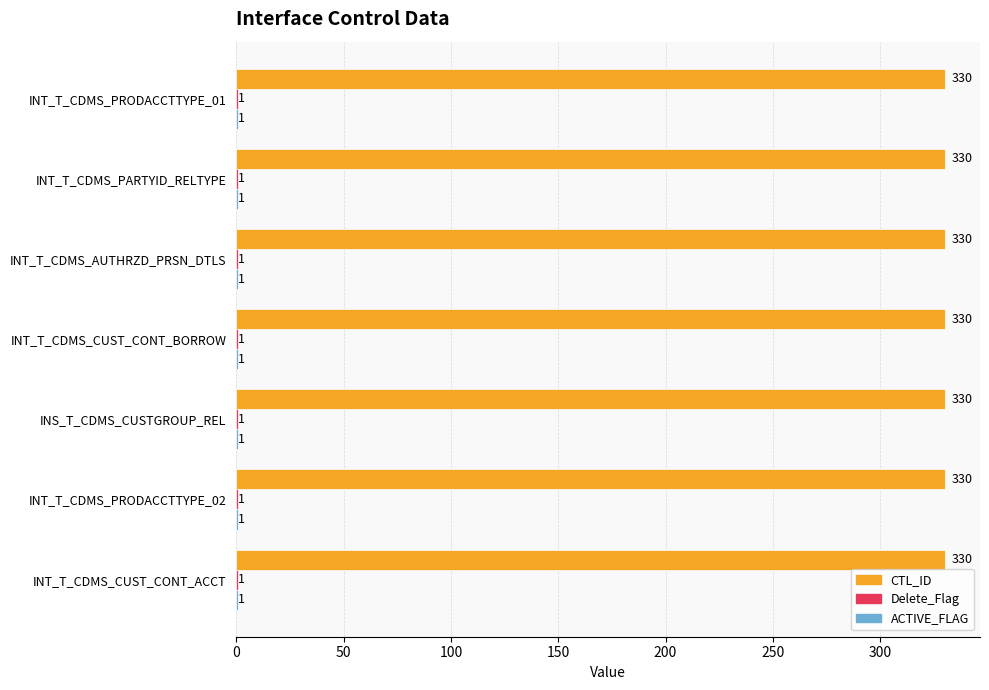

What is the total value across all series at INT_T_CDMS_AUTHRZD_PRSN_DTLS?

332